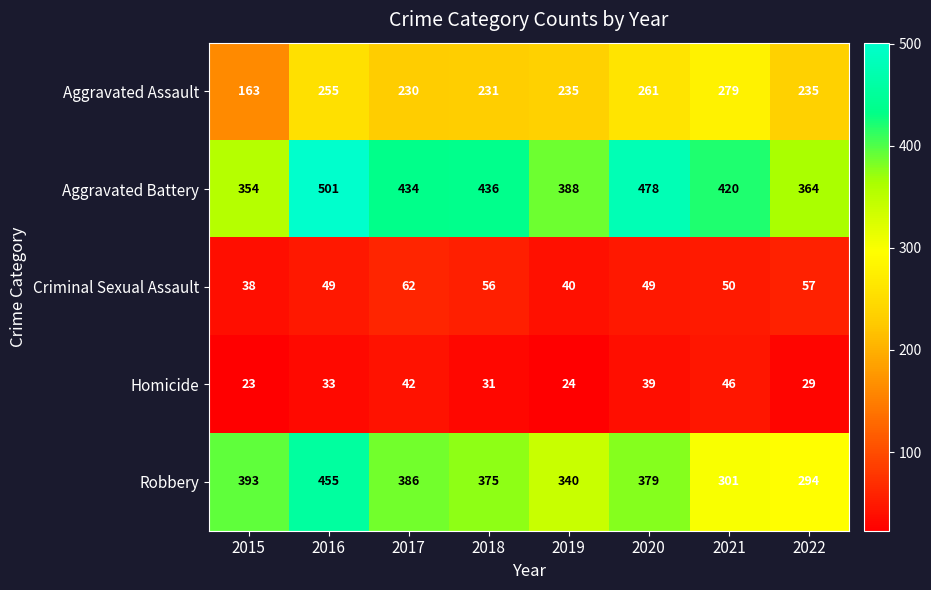

At how many categories does at least one series exceed 253?

8